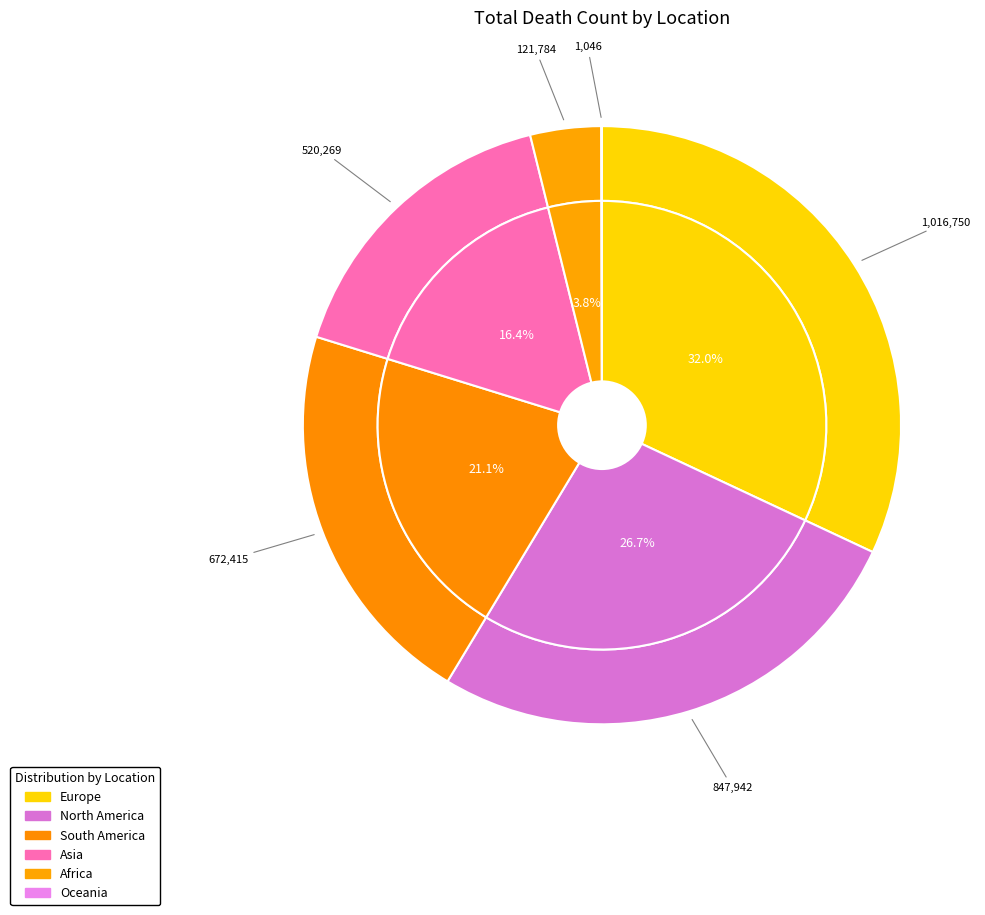

Is Europe the majority of the pie?

No